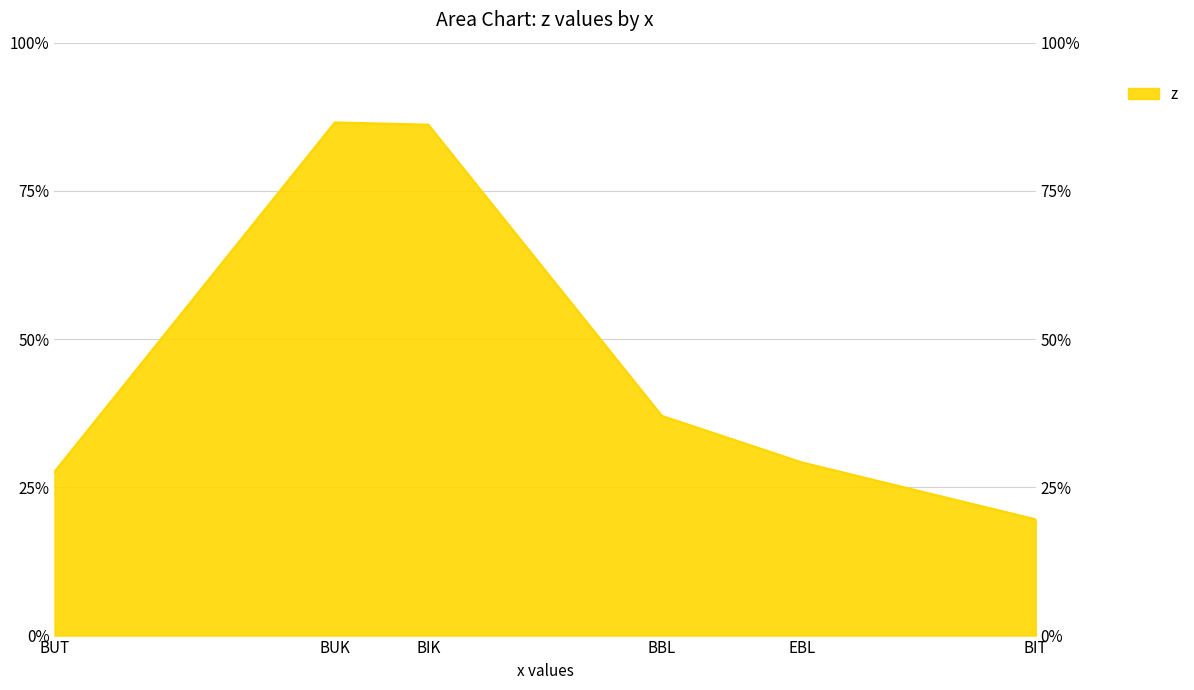

What is the change in value from BUT to BBL?

+0.9